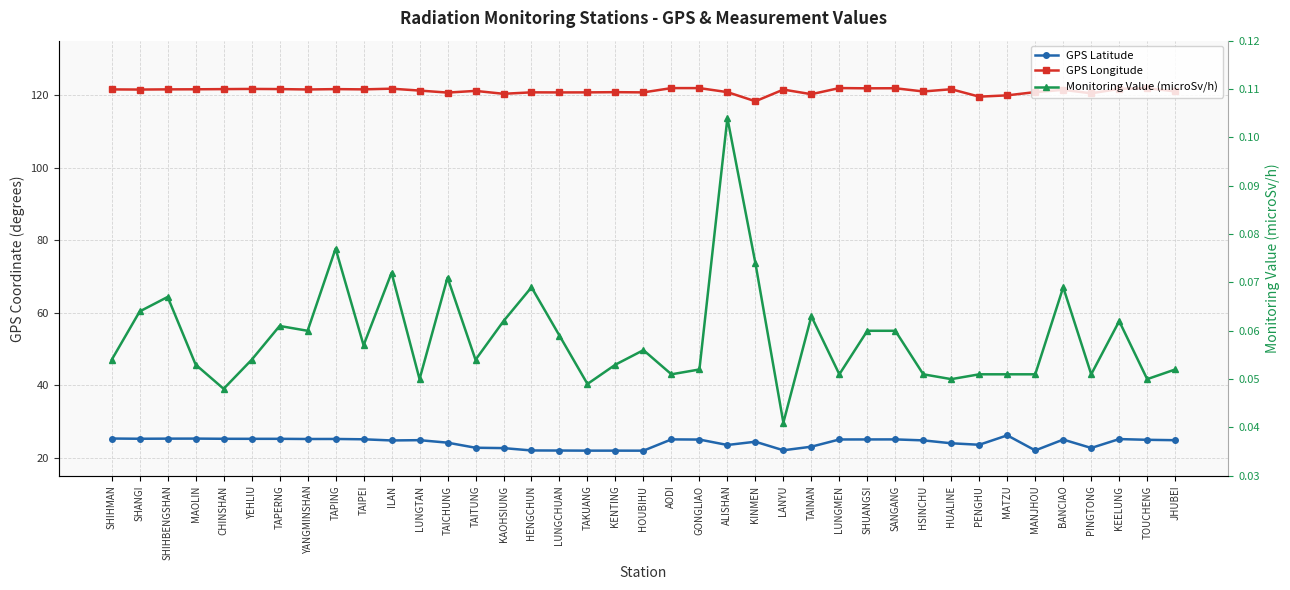

At which category is the sum across all series the highest?

AODI